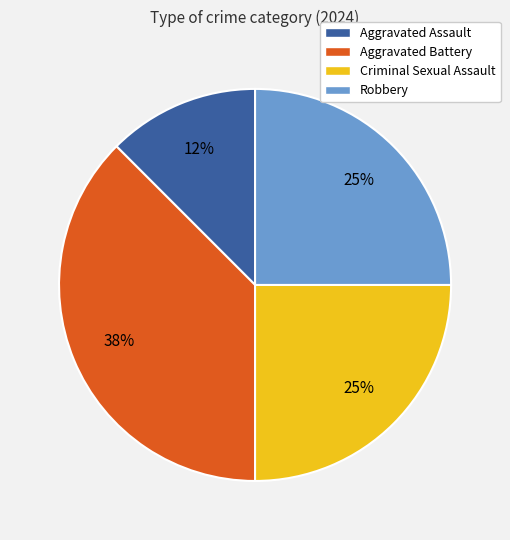

Does Aggravated Assault account for over 50% of the chart?

No